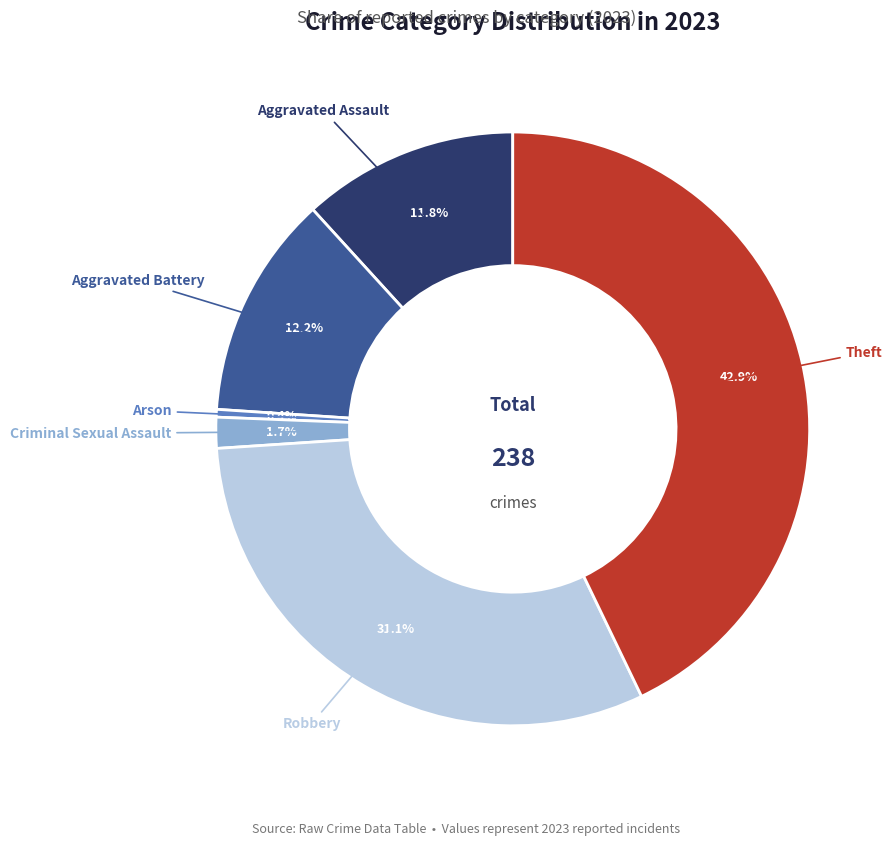

Count the number of slices in the pie.

6